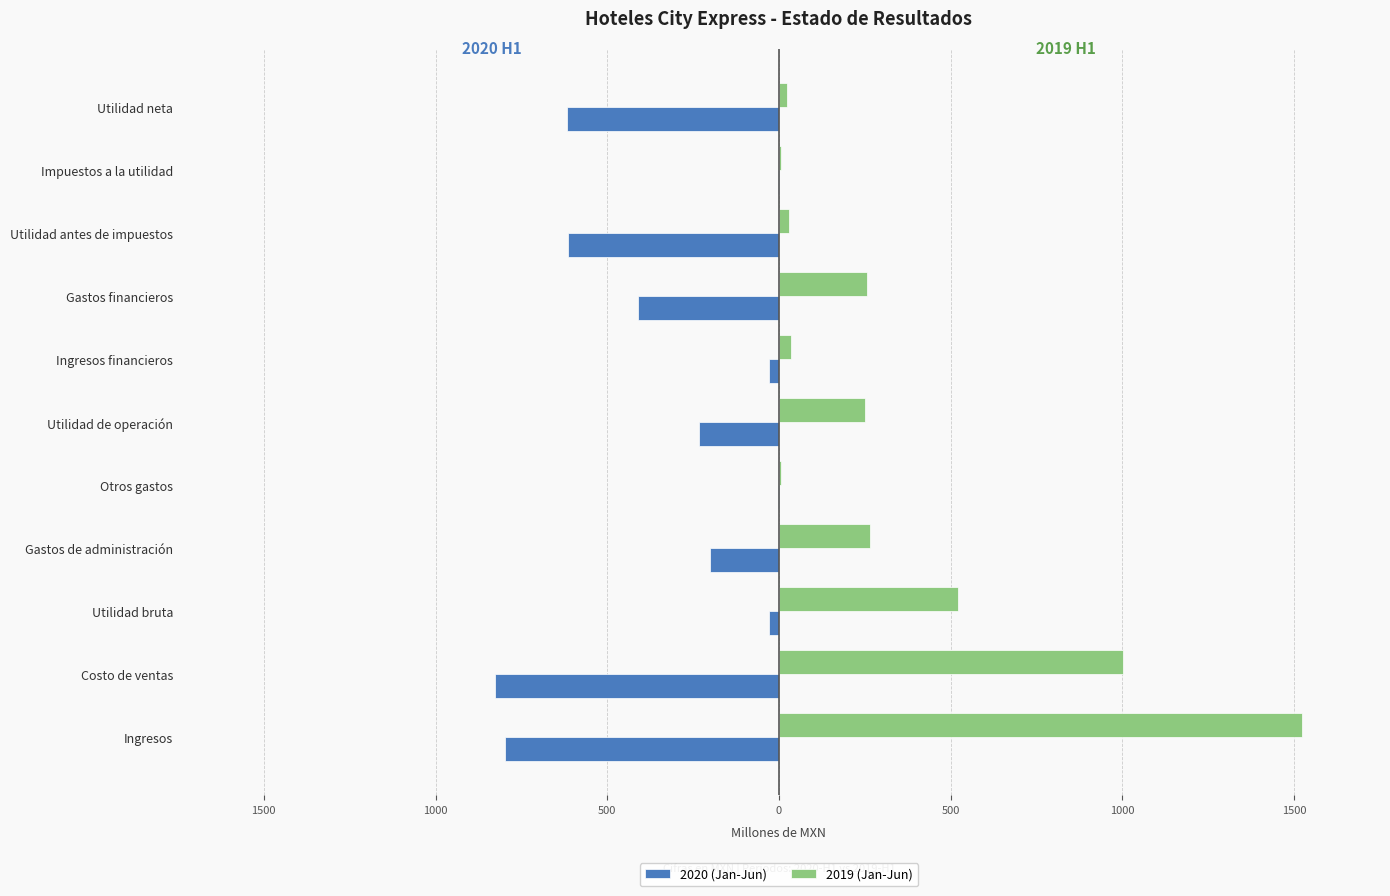

What are all the series names shown in the legend?

2020 (Jan-Jun), 2019 (Jan-Jun)